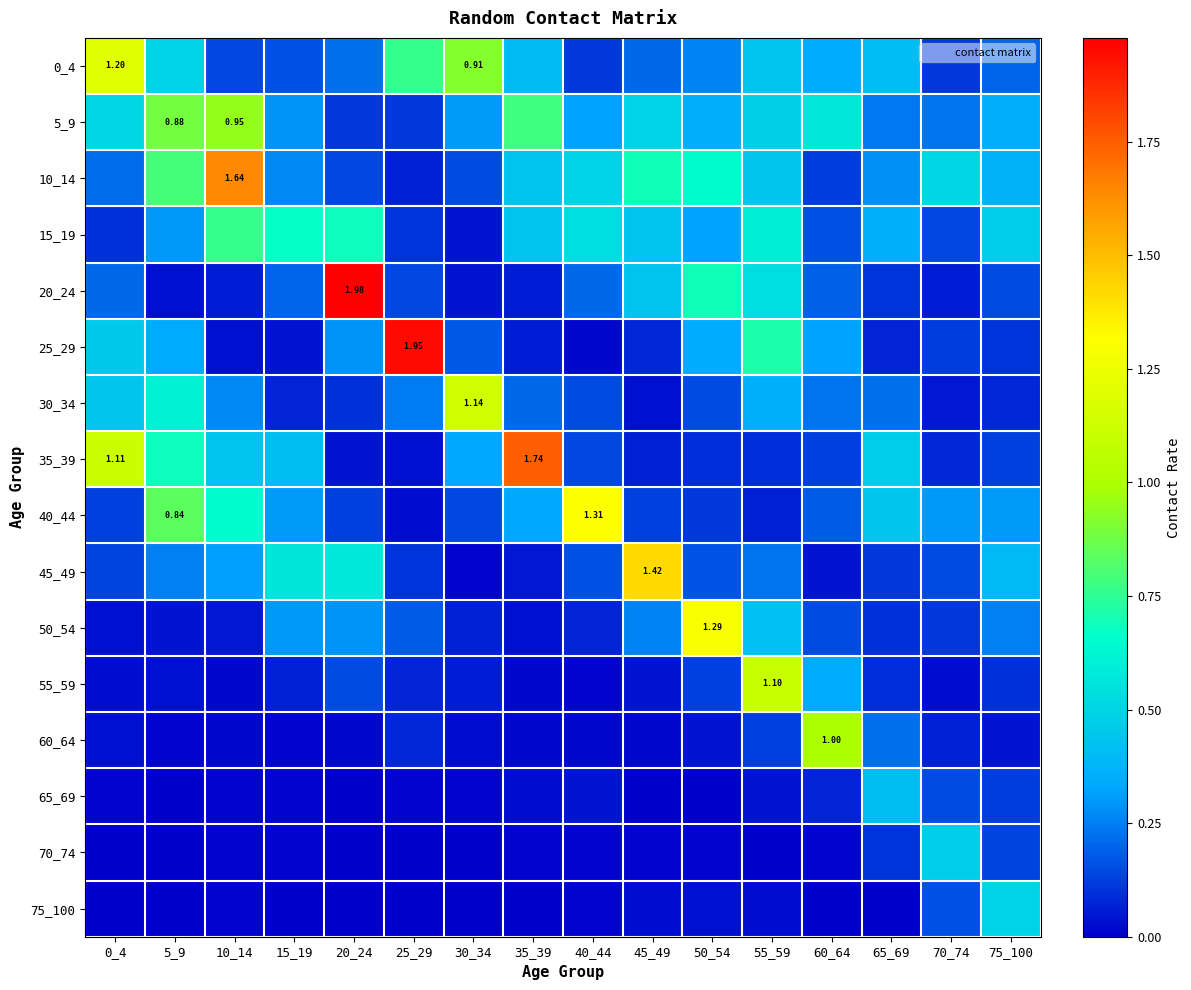

What is the total value across all series at 75_100?

3.7